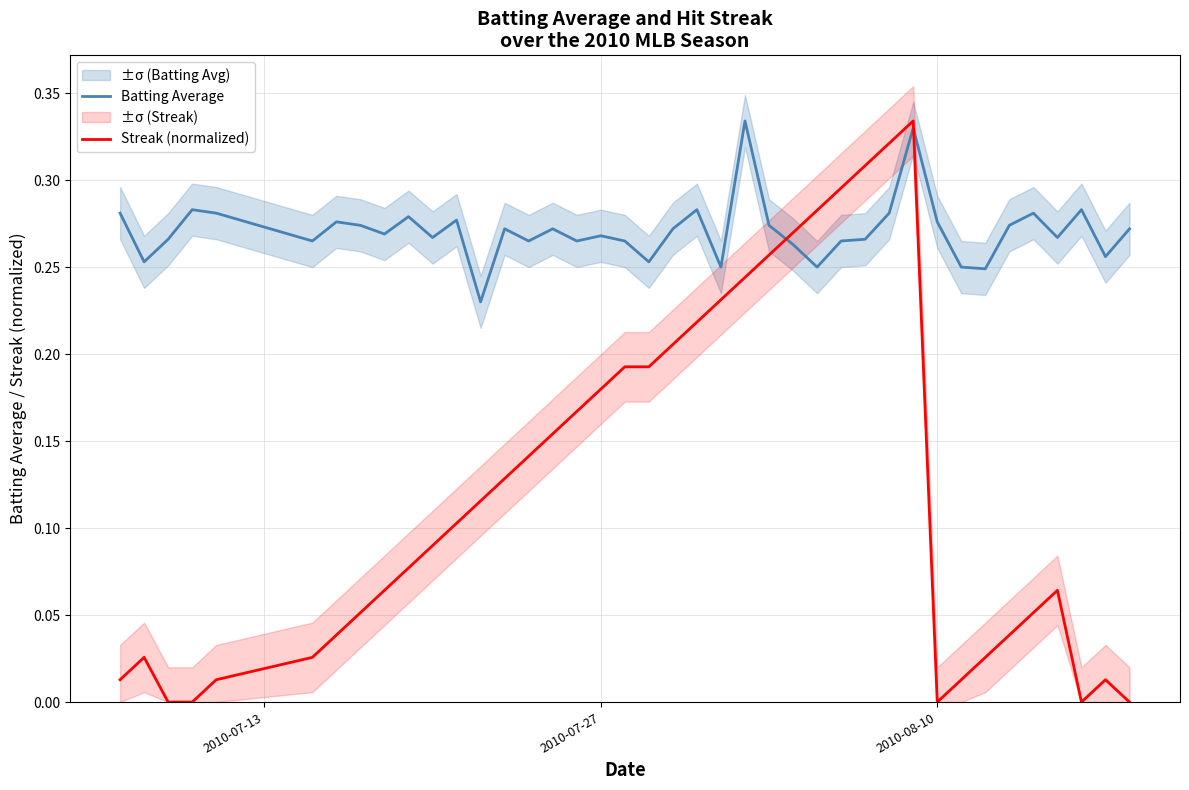

Which series has the largest total across all categories?

Batting Average